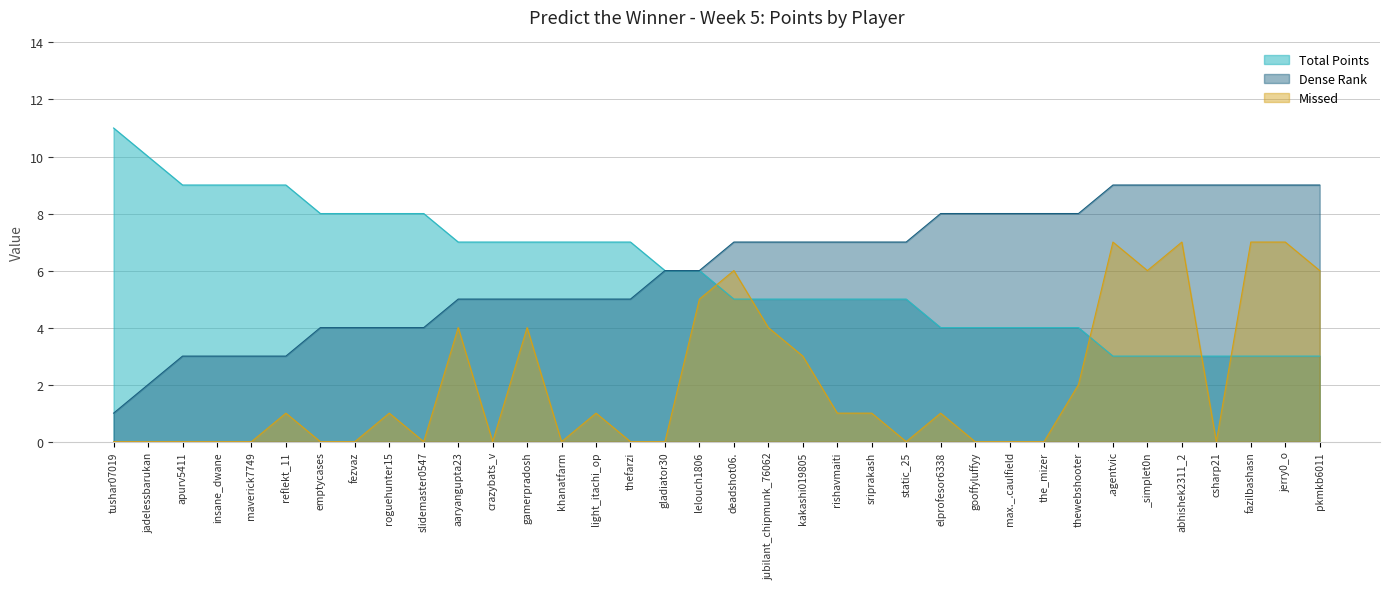

Read the Total Points value at sriprakash.

5